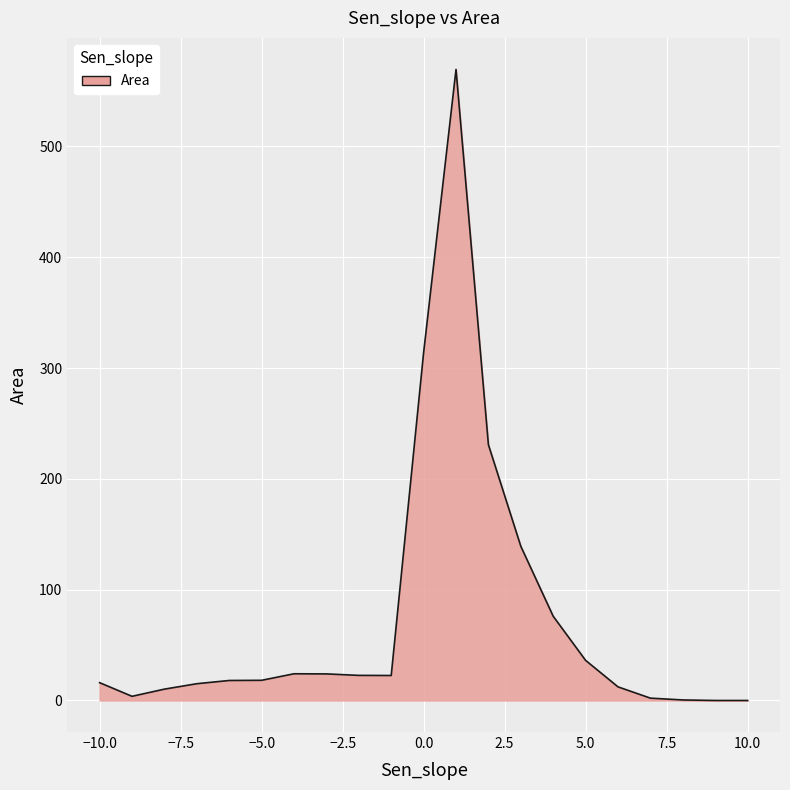

What is the maximum value shown in the chart?

569.5